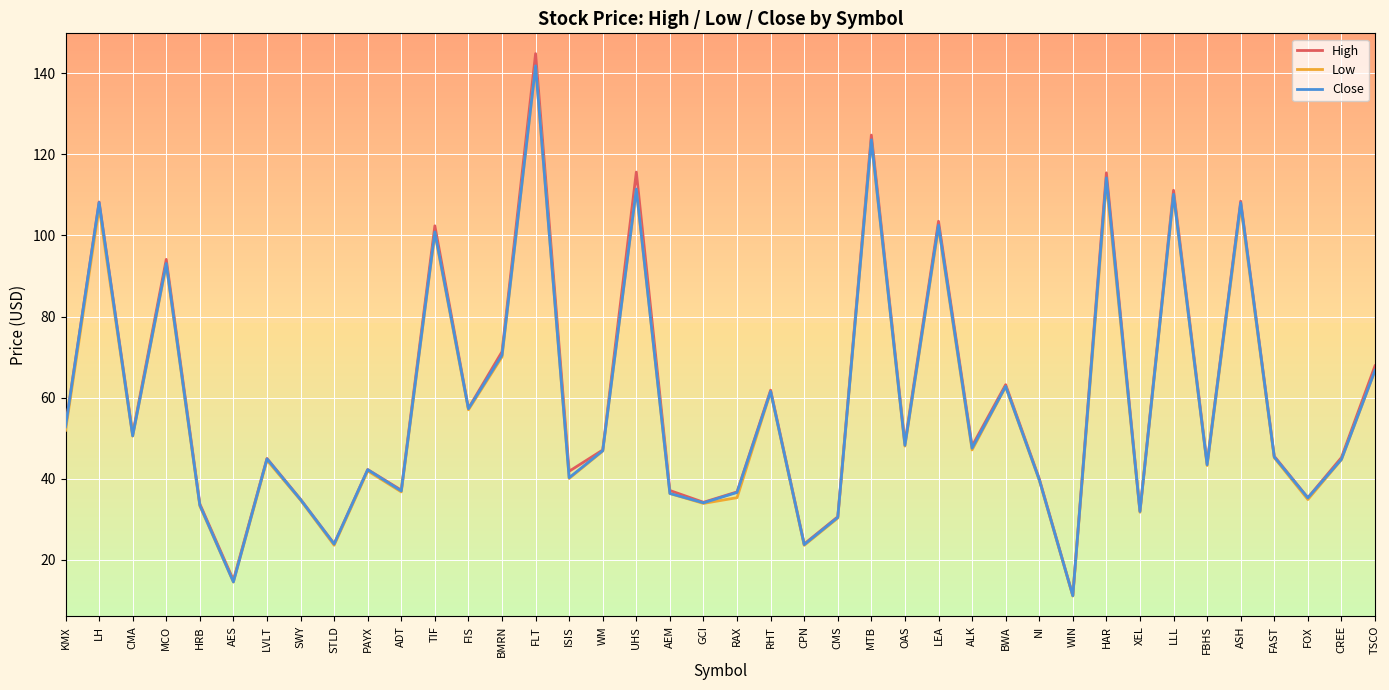

What is the spread (max minus min) of values at TSCO?

1.2